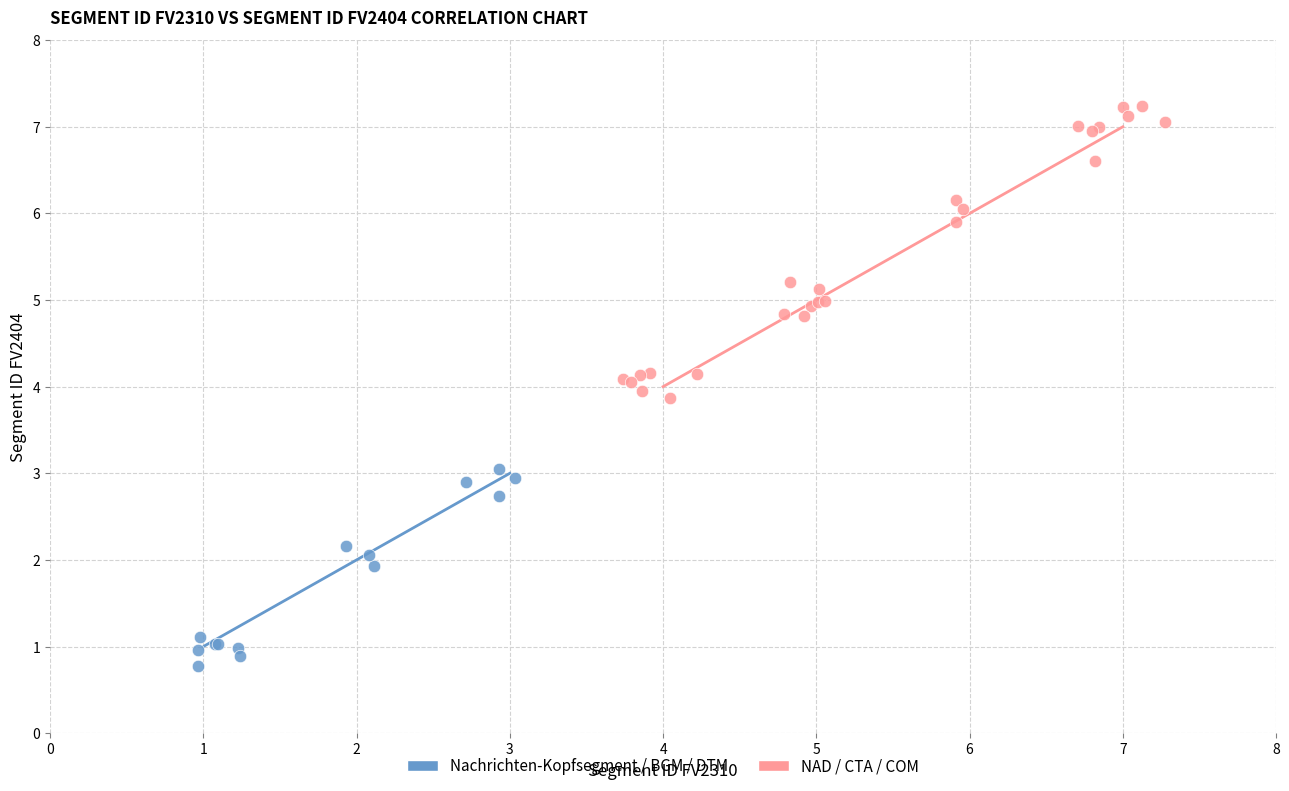

What are all the series names shown in the legend?

Nachrichten-Kopfsegment / BGM / DTM, NAD / CTA / COM